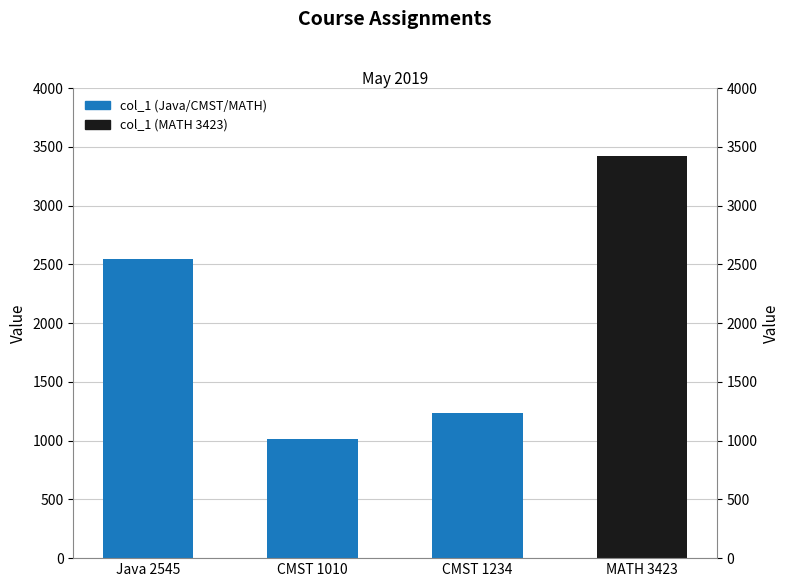

Between MATH 3423 and CMST 1234, which is larger?

MATH 3423